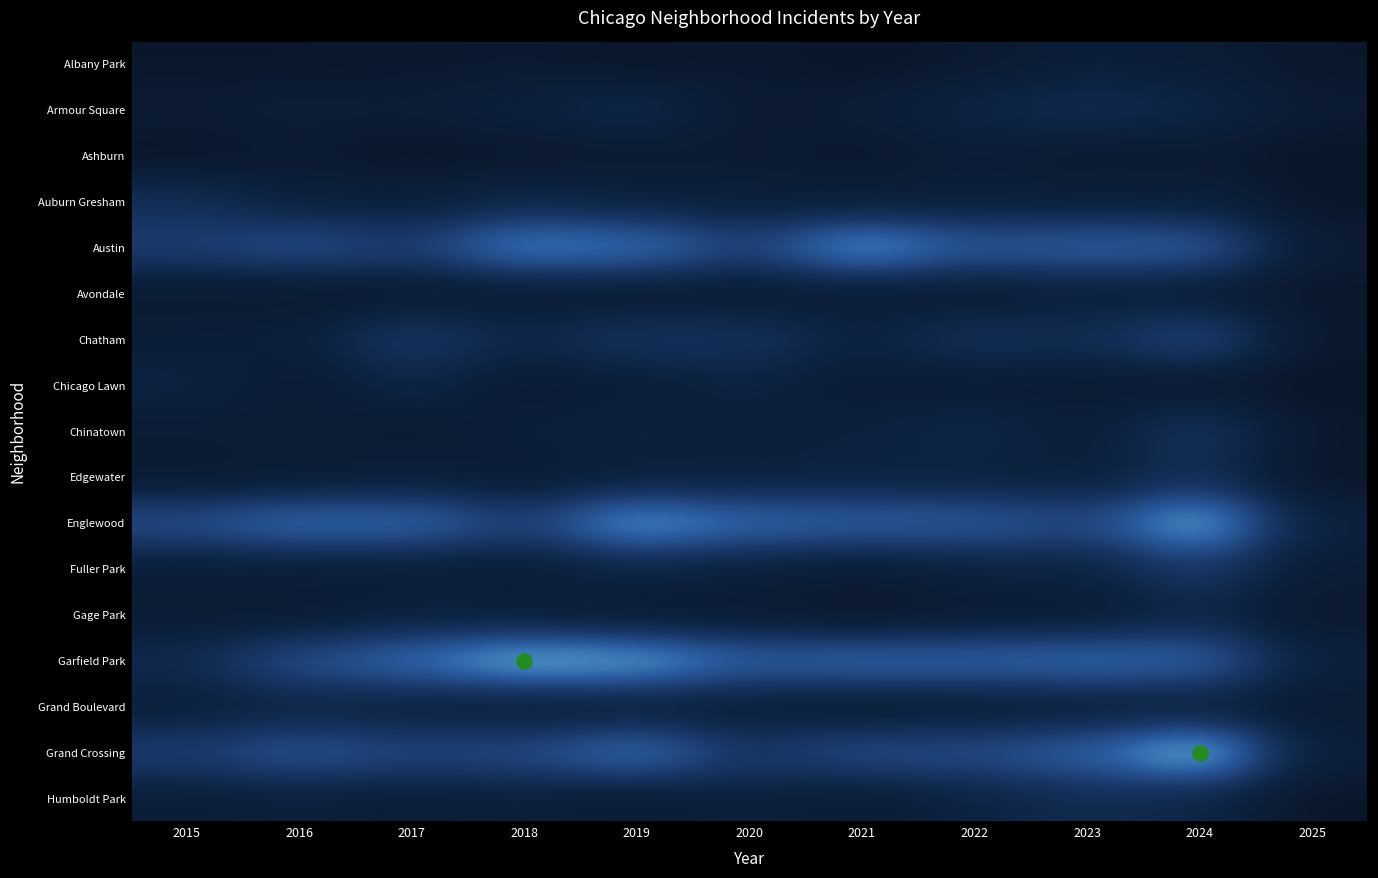

How many series are shown in this chart?

17